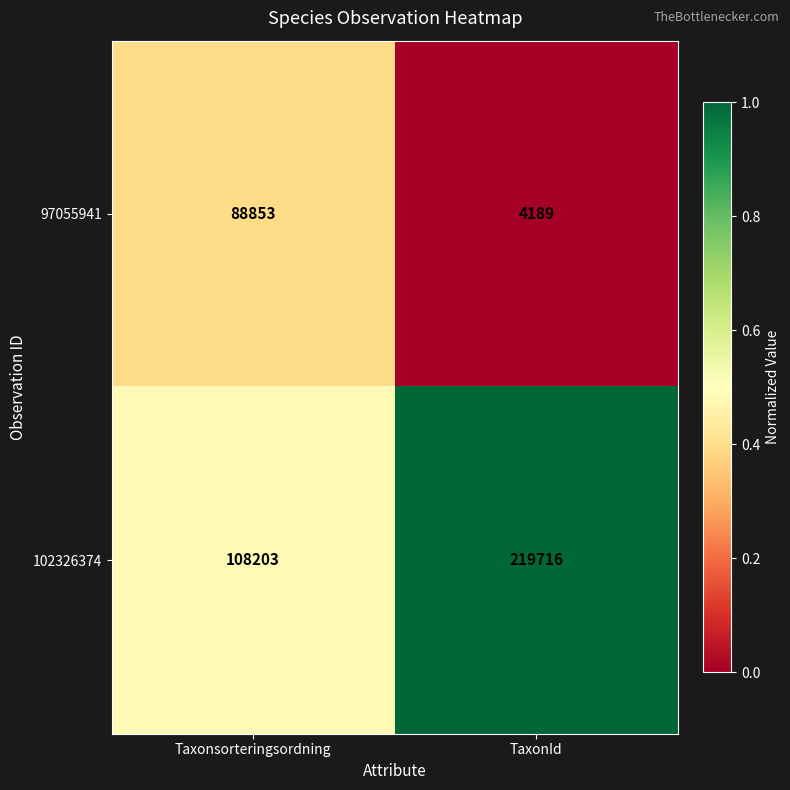

Which series has the largest total across all categories?

102326374